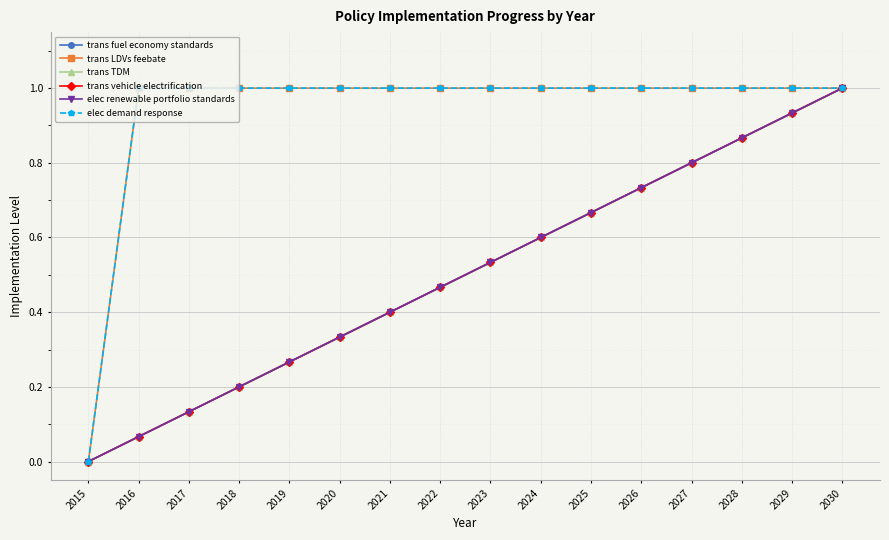

Does the chart display data point markers on the line(s)?

Yes